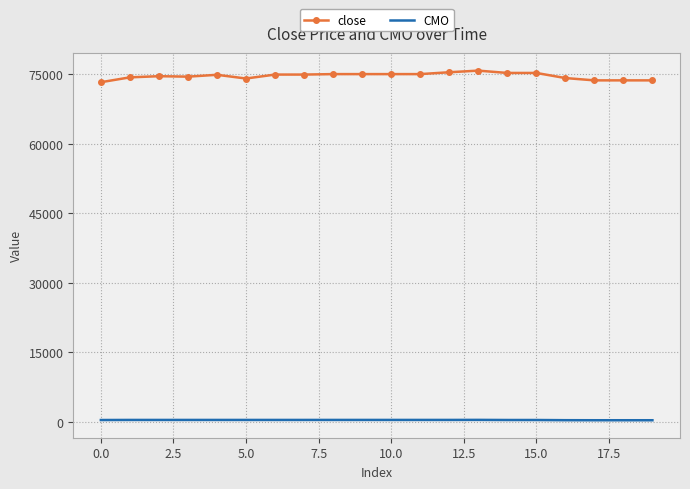

What is the maximum value shown in the chart?

75750.0